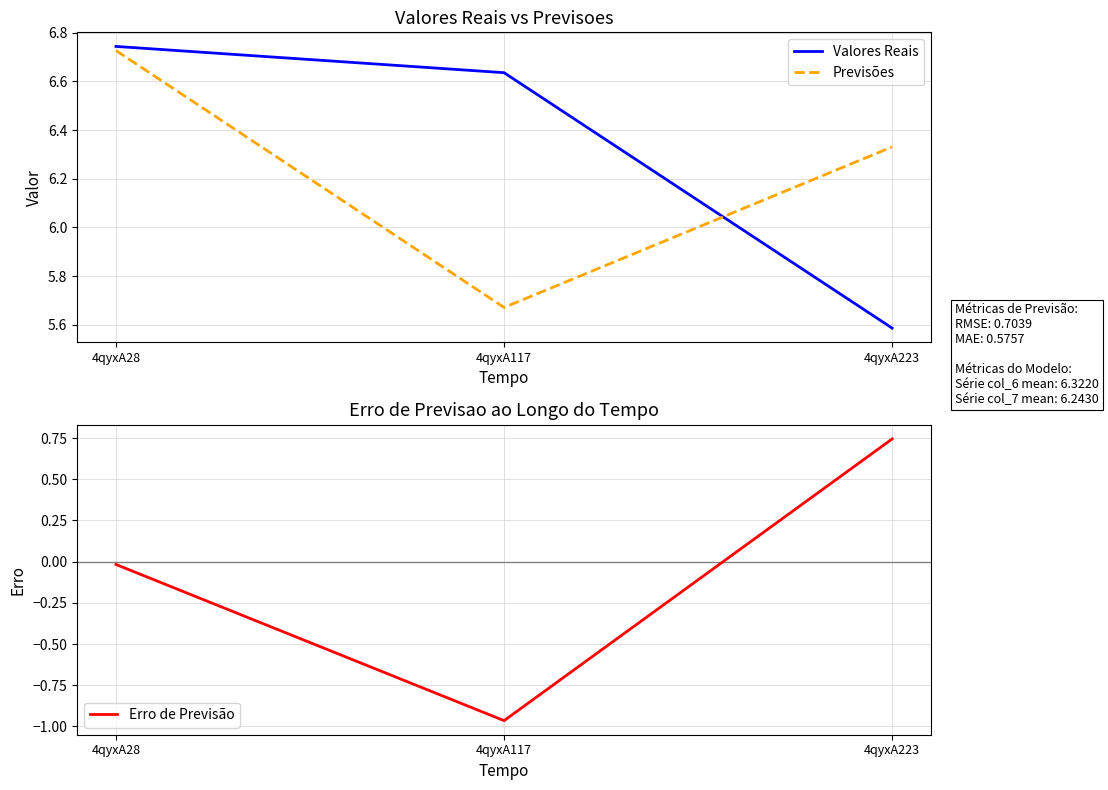

What is the sum of the Valores Reais values at 4qyxA28 and 4qyxA117?

13.4